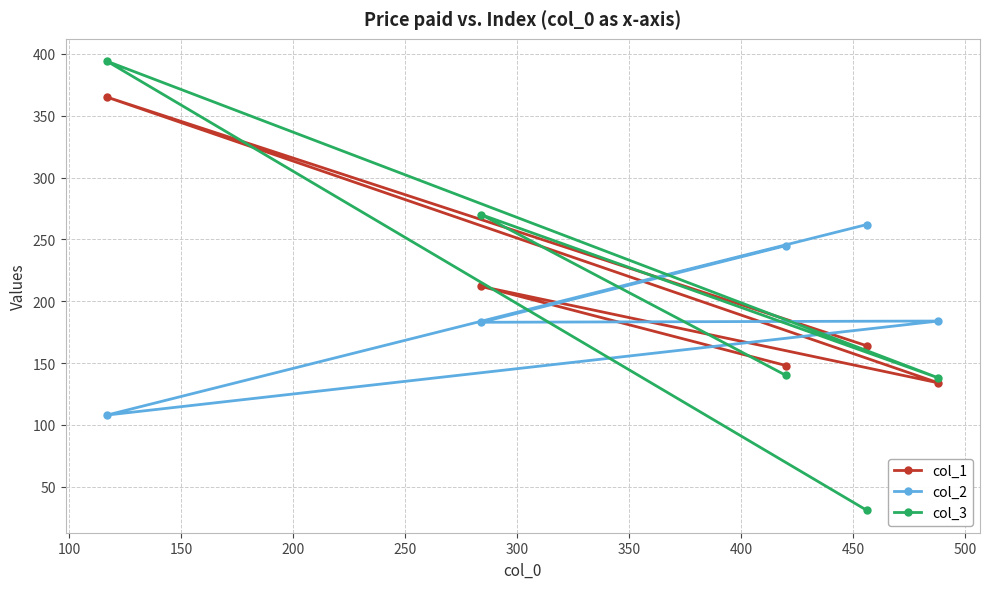

What is the average value of the col_1 series?

205